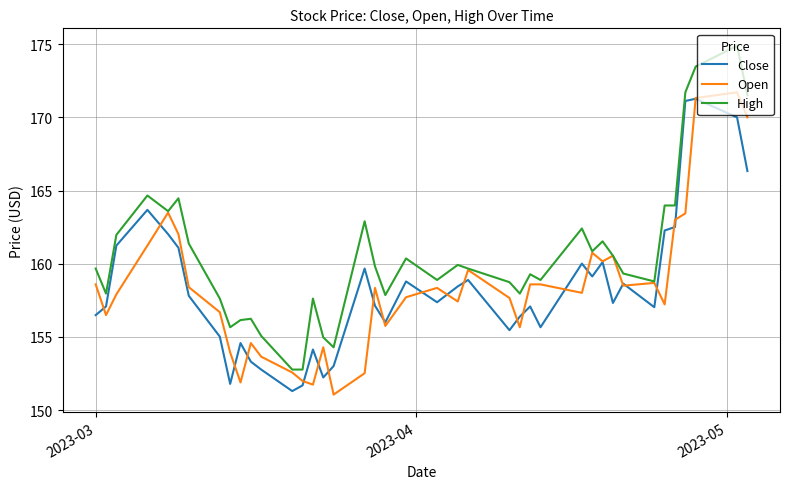

Which series has the largest range (max minus min)?

High